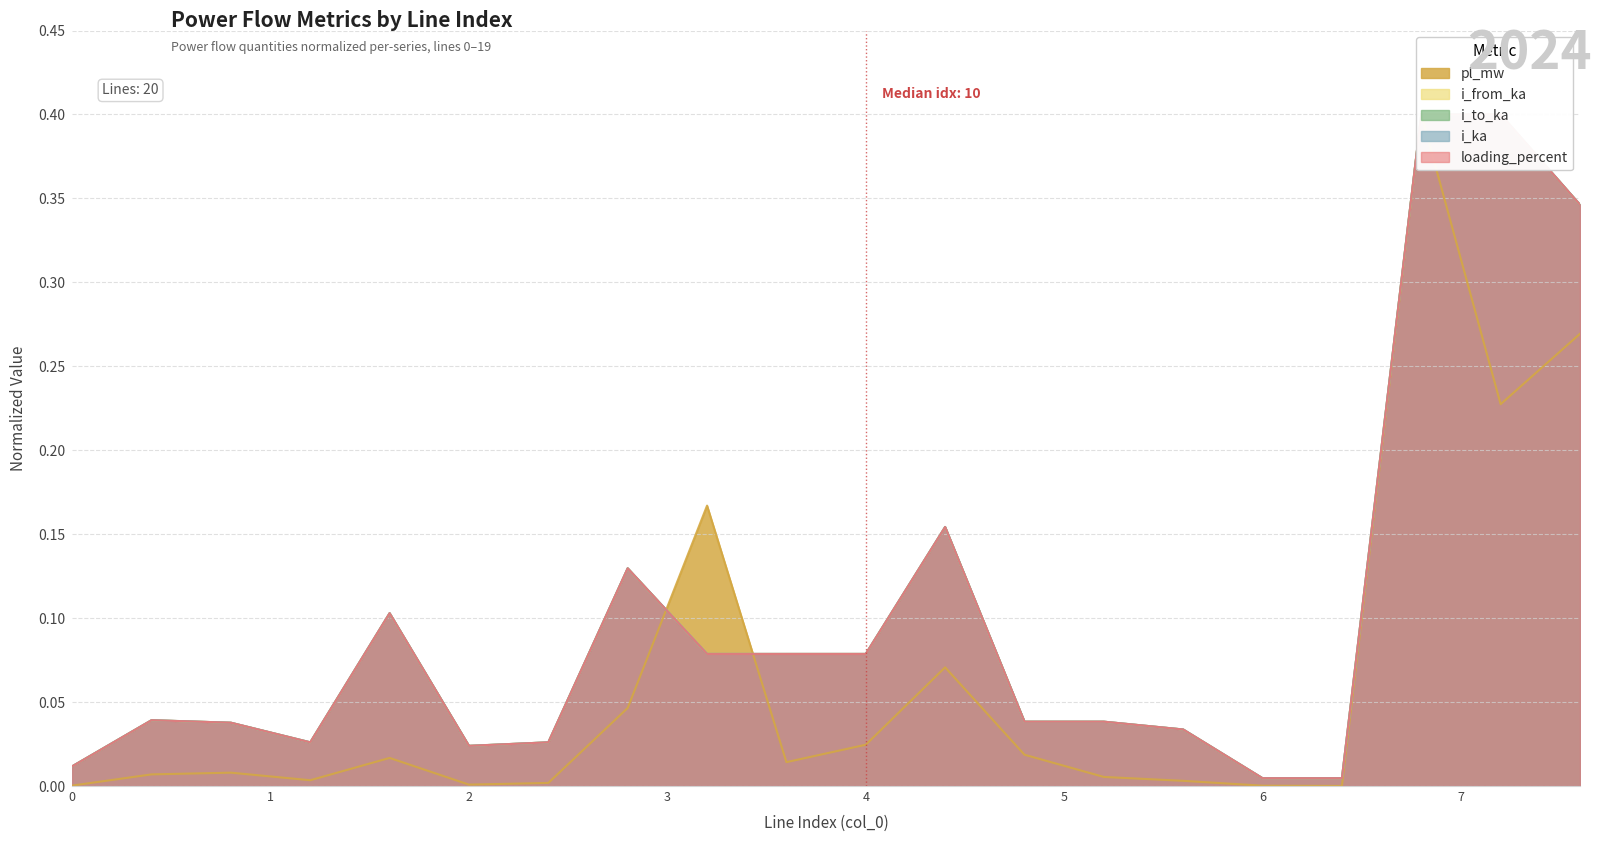

What is the spread (max minus min) of values at 8?

0.1